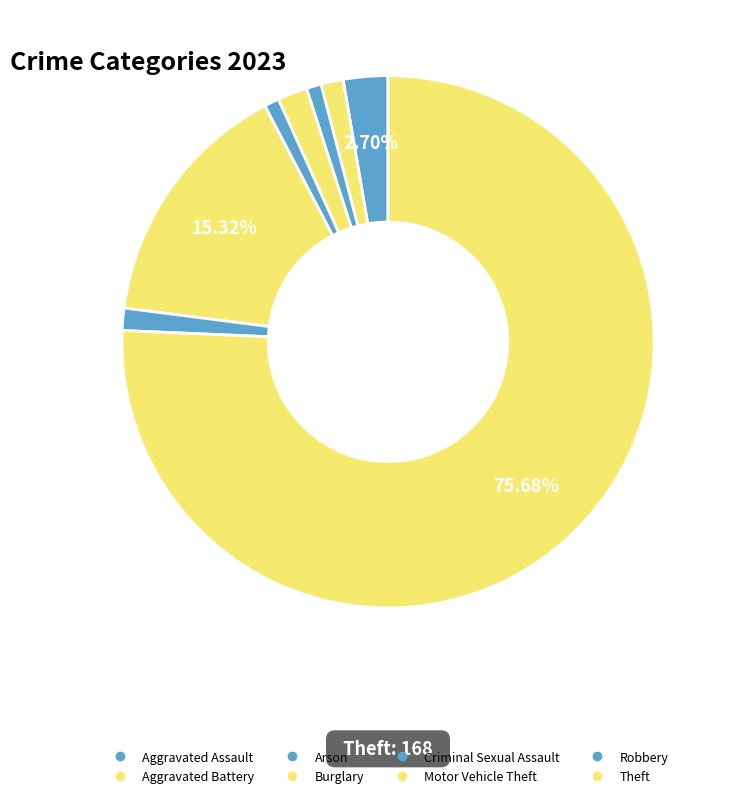

How many slices are in this pie chart?

8